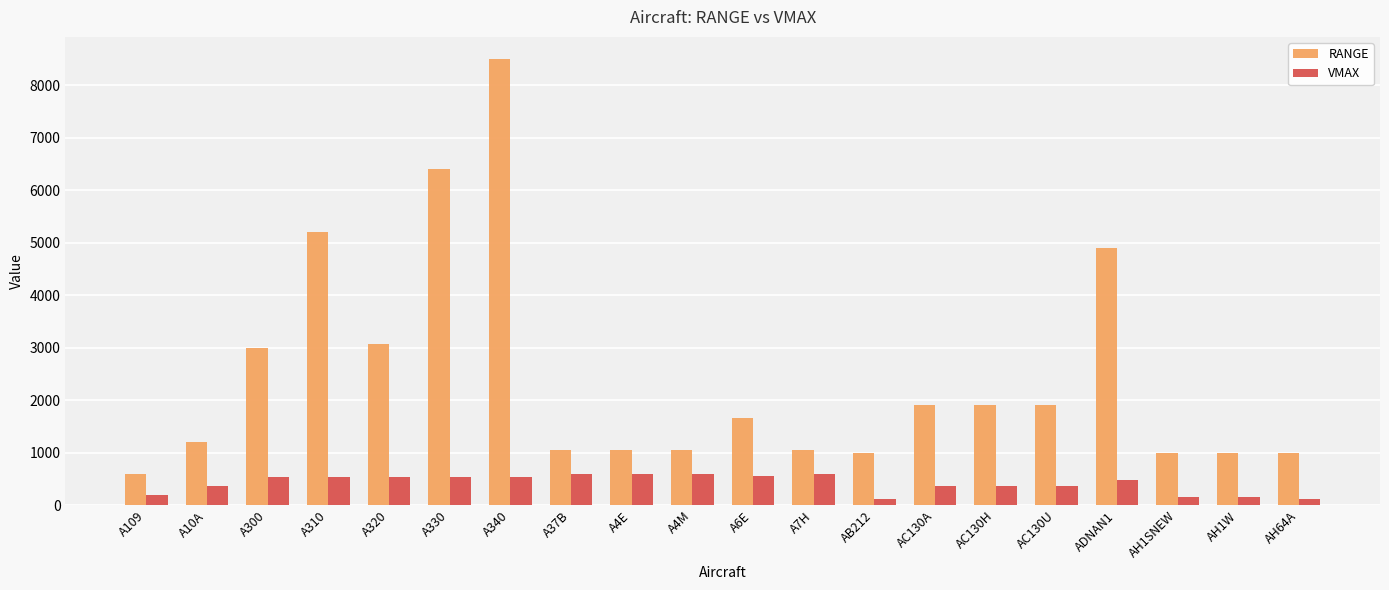

Which series has the largest total across all categories?

RANGE